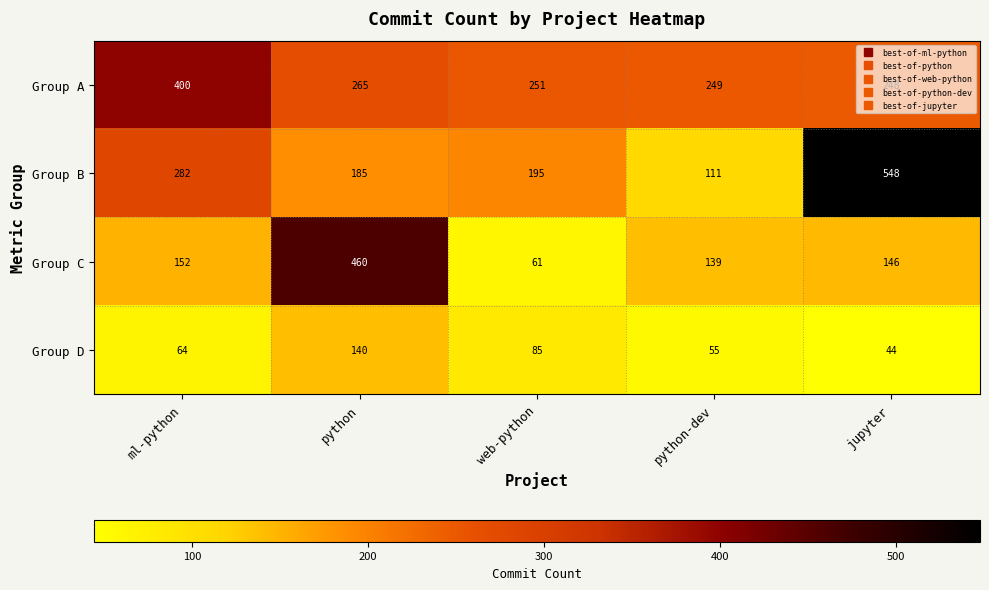

Read the Group A value at ml-python, to the nearest 10.

400